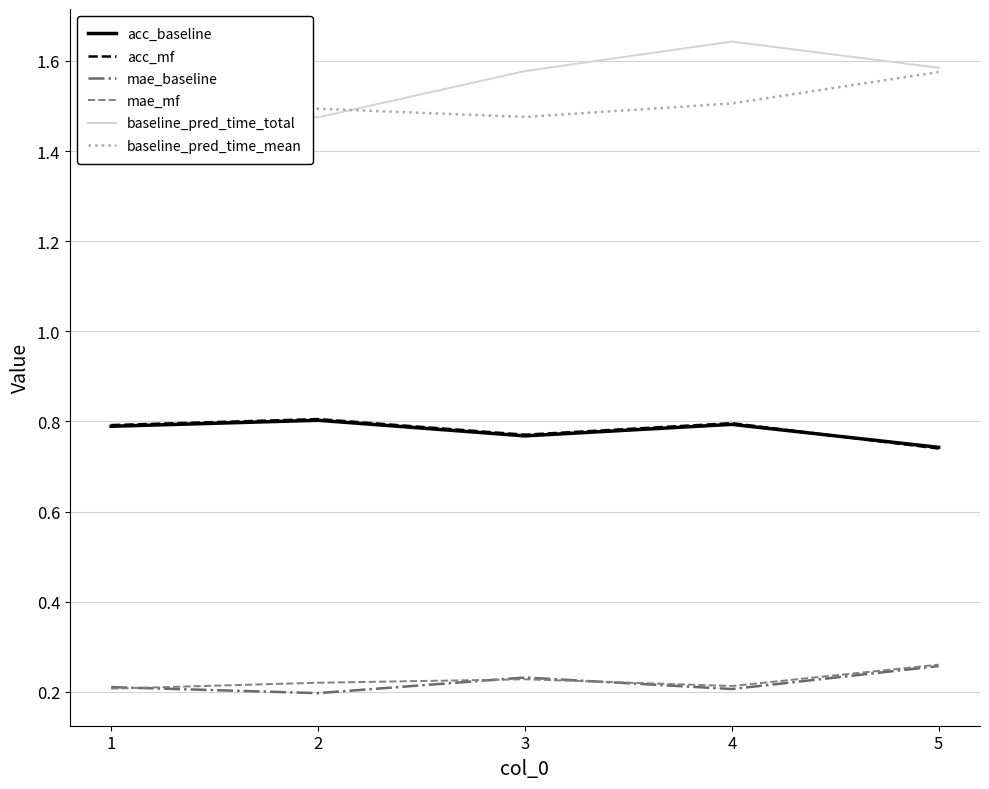

Which category has the highest value in the mae_mf series?

5